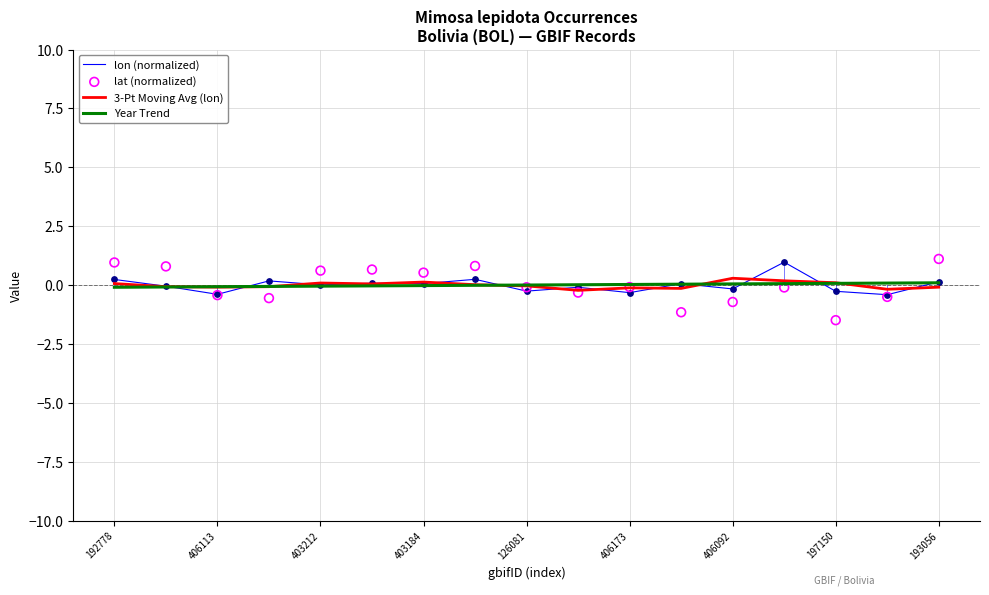

What are all the series names shown in the legend?

lon (normalized), 3-Pt Moving Avg (lon), Year Trend, lat (normalized)